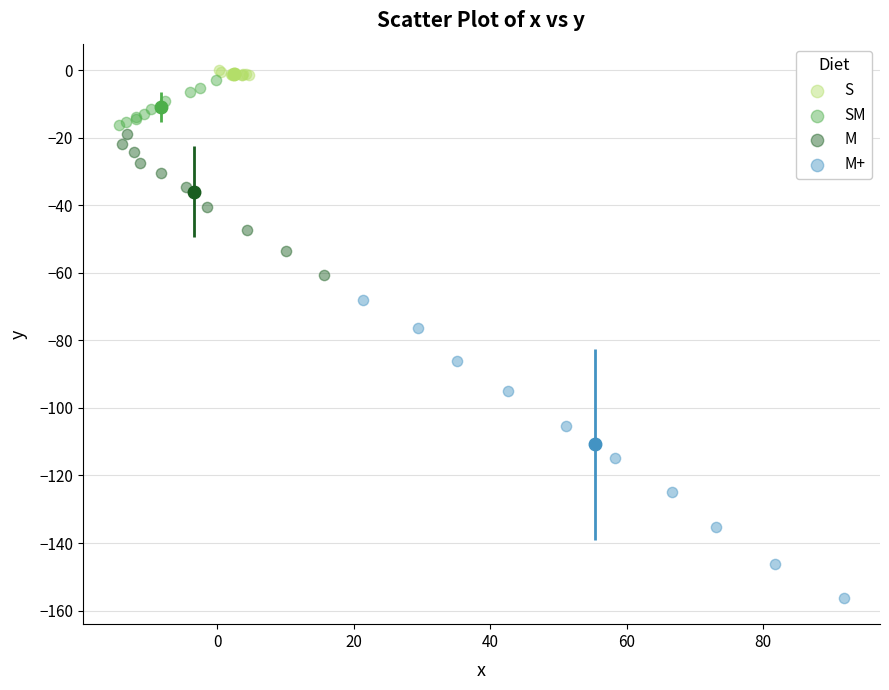

Which series contains the lowest Y value?

M+